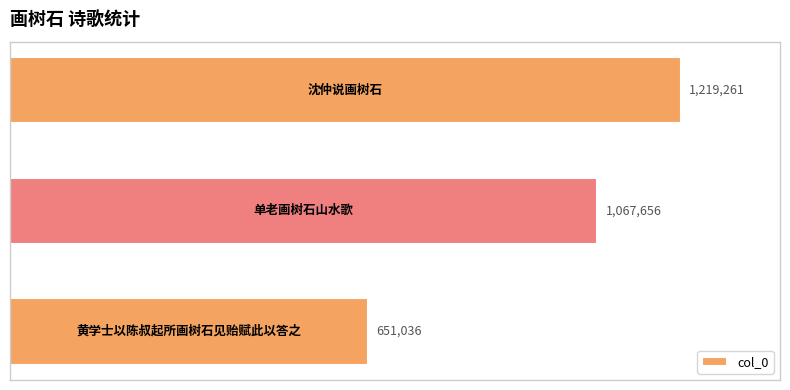

Are the bars grouped side by side (vs. stacked)?

No